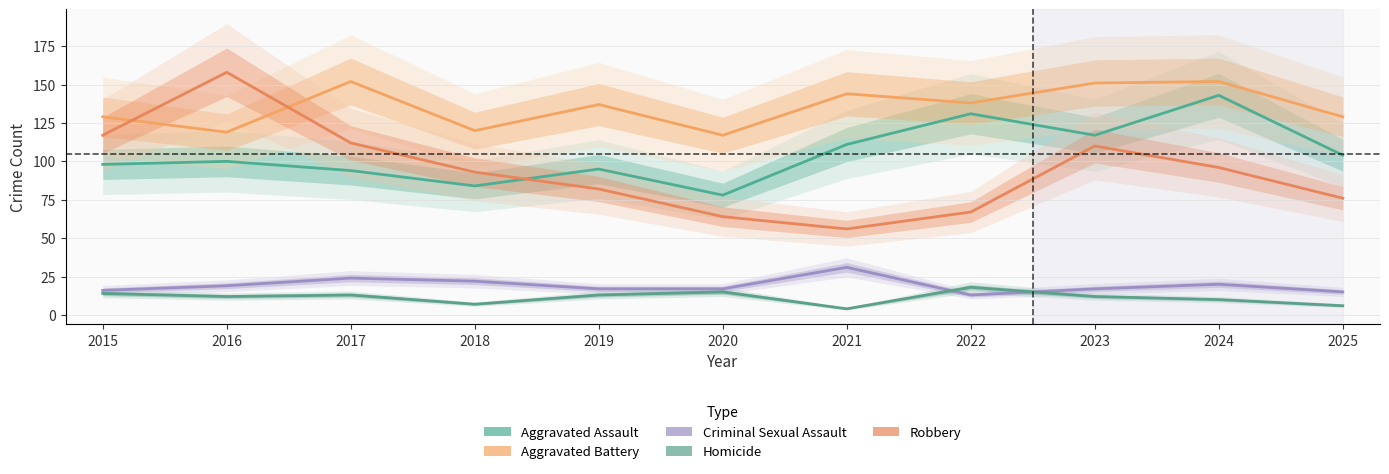

Which series has the largest range (max minus min)?

Robbery